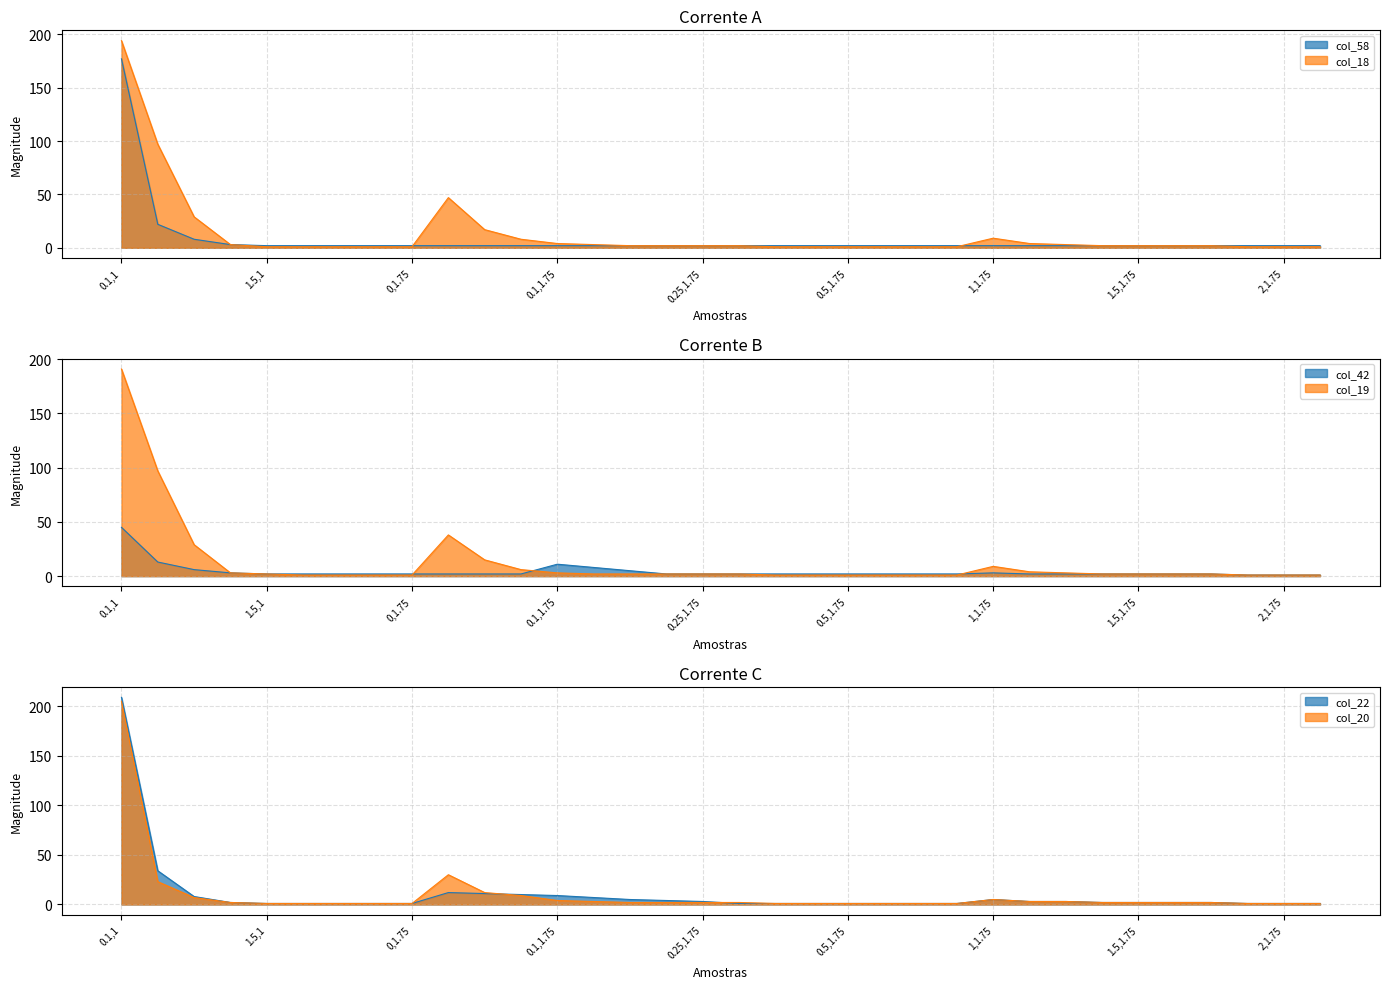

Does the chart have visible grid lines?

Yes